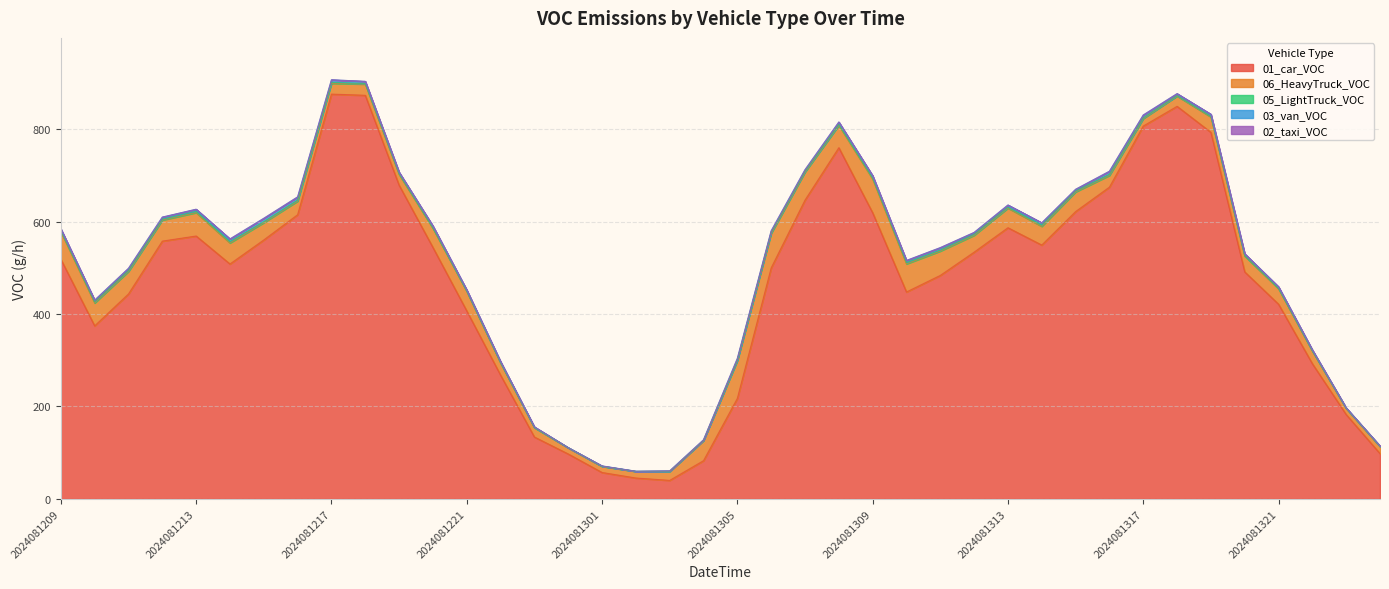

Reading left to right, list all the values displayed in this chart.

01_car_VOC: 518.5	374.4	443.4	557.7	568.8	508.2	560.2	614.8	875.8	873.2	678.8	544.0	406.8	267.8	133.9	97.2	57.1	45.2	40.1	82.7	217.4	499.7	646.4	759.8	619.1	447.7	483.5	533.8	586.7	549.2	621.6	674.5	806.7	849.3	793.0	491.2	421.3	292.5	182.5	98.1
06_HeavyTruck_VOC: 59.7	49.6	48.6	45.6	50.6	45.6	37.5	29.4	23.3	24.3	23.3	41.5	42.5	26.3	20.3	13.2	13.2	14.2	19.2	43.5	82.0	74.9	60.8	48.6	72.9	60.8	52.7	36.5	42.5	40.5	42.5	25.3	16.2	22.3	33.4	34.4	33.4	27.3	13.2	15.2
05_LightTruck_VOC: 2.0	2.4	2.3	2.2	2.8	3.1	2.2	2.5	2.1	1.2	1.4	0.9	0.6	0.8	0.3	0.4	0.3	0.3	0.5	0.5	0.8	2.2	1.9	1.6	2.5	3.0	2.5	2.5	2.0	3.0	2.1	2.6	1.8	0.9	1.3	0.6	0.8	0.5	0.5	0.5
03_van_VOC: 4.1	3.7	4.6	4.2	4.4	5.5	7.2	6.6	5.5	4.6	3.3	4.1	2.2	2.2	1.3	0.2	0.7	0.2	0.7	1.1	3.7	3.1	3.1	5.3	4.8	4.4	5.0	3.7	4.6	4.6	3.5	6.5	5.9	4.2	4.4	4.1	3.3	2.0	0.7	0.7
02_taxi_VOC: 0.0	0.0	0.0	0.0	0.0	0.0	0.0	0.0	0.0	0.0	0.0	0.0	0.0	0.0	0.0	0.0	0.0	0.0	0.0	0.0	0.0	0.0	0.0	0.0	0.0	0.0	0.0	0.0	0.0	0.0	0.0	0.0	0.0	0.0	0.0	0.0	0.0	0.0	0.0	0.0